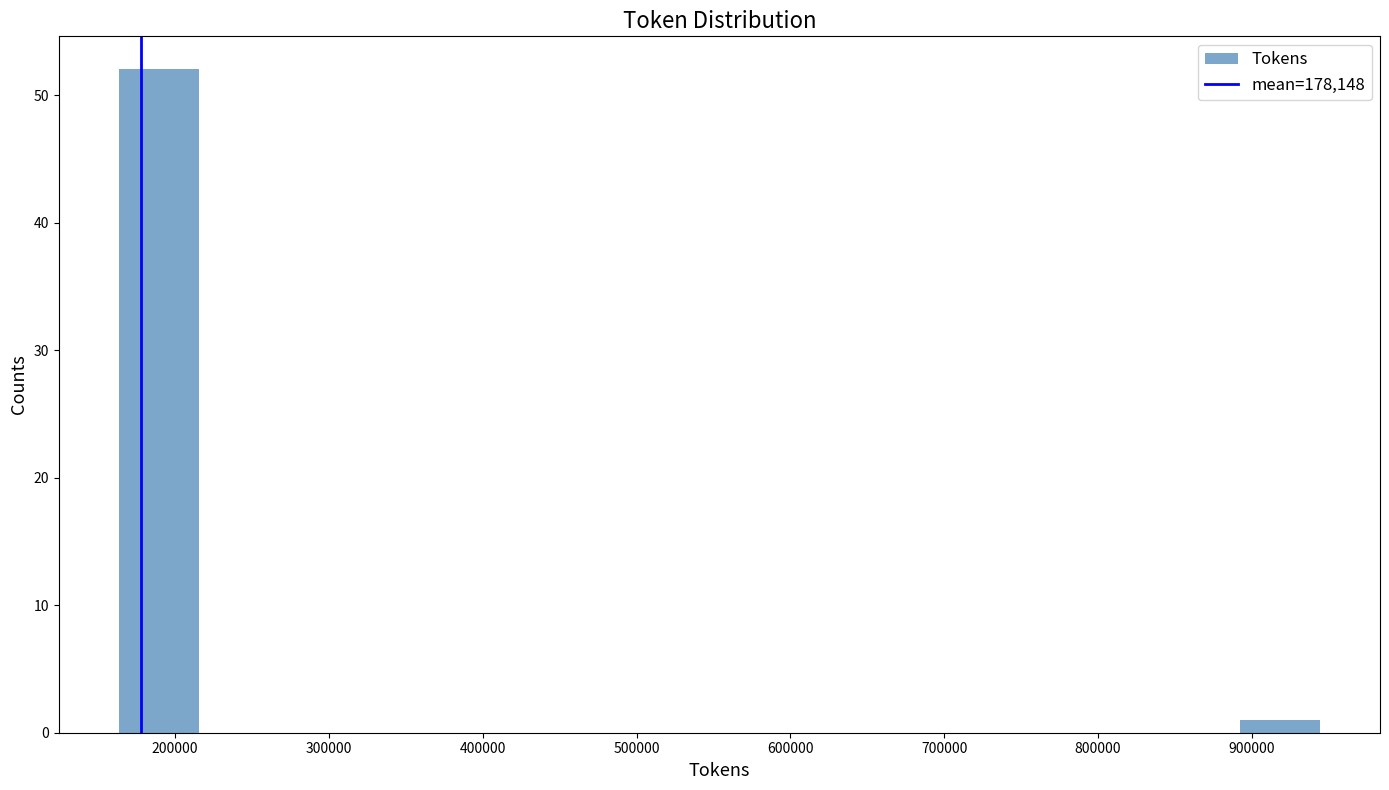

Which range on the x-axis has the tallest bar?

160000 to 220000